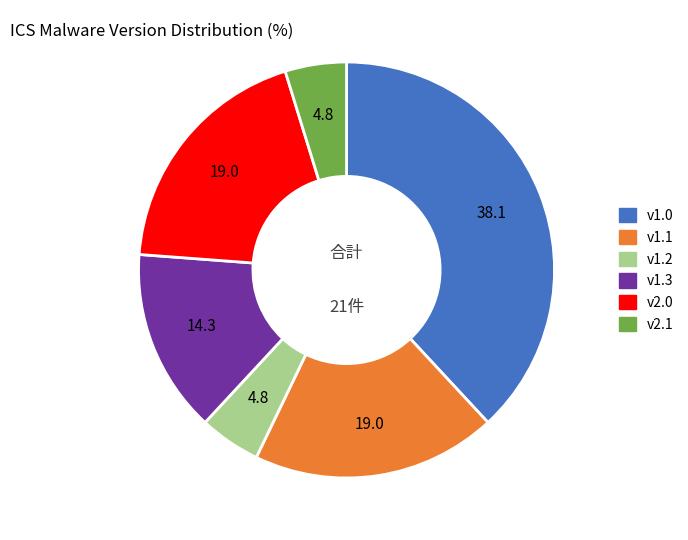

Is there any slice that represents more than half of the pie?

No